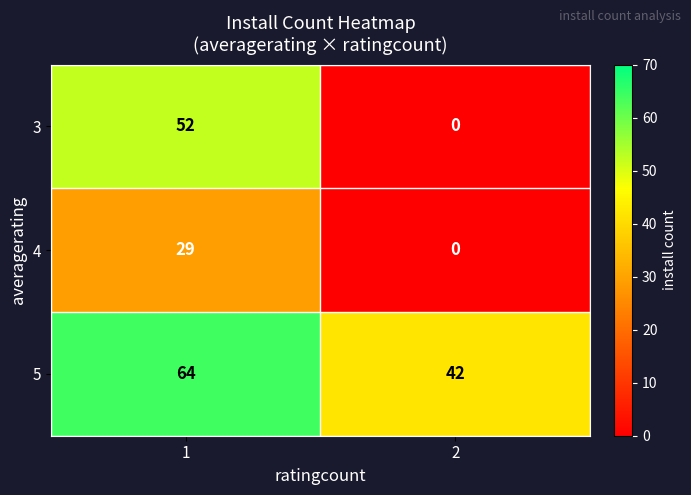

What is the highest value of the 4 series?

29